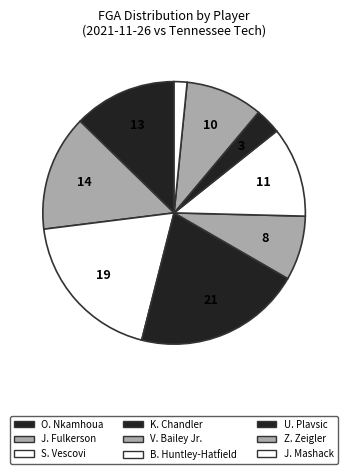

Is there a majority slice in this chart?

No